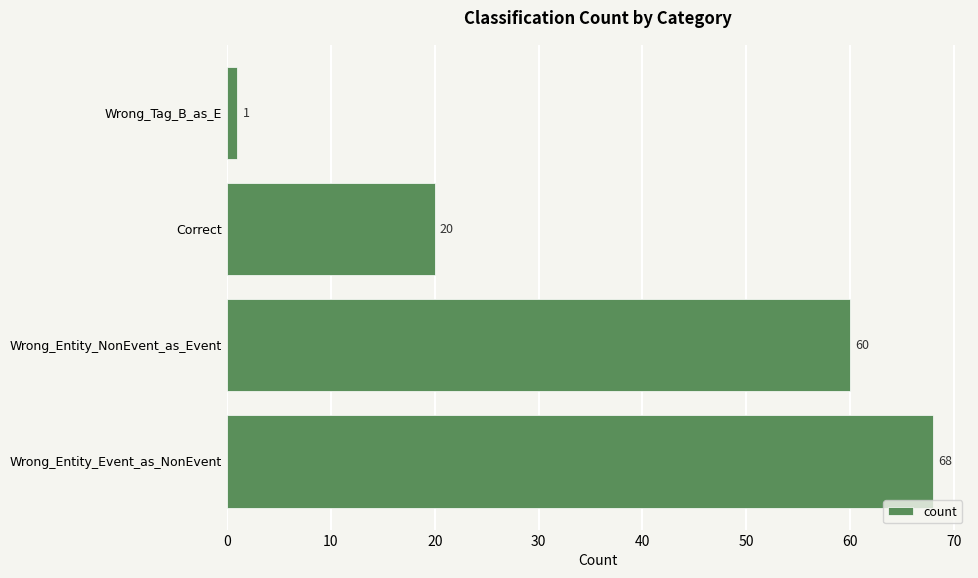

Rank the categories by value from lowest to highest.

Wrong_Tag_B_as_E, Correct, Wrong_Entity_NonEvent_as_Event, Wrong_Entity_Event_as_NonEvent